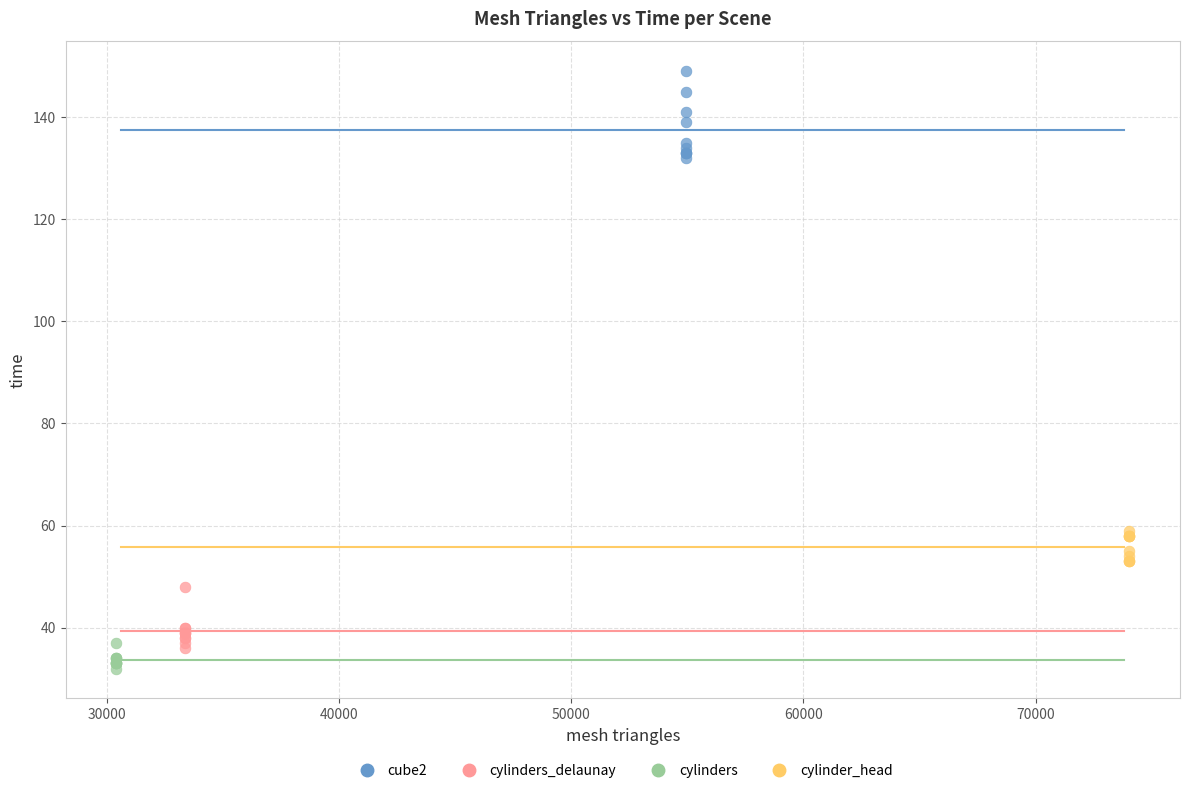

Which series reaches the maximum Y coordinate?

cube2